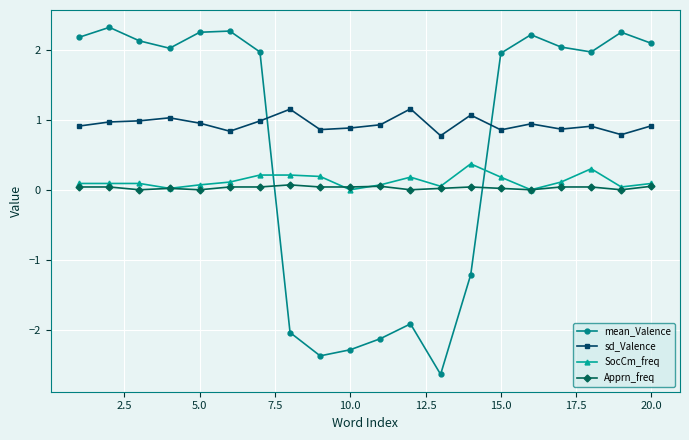

Which series has the widest spread of values?

mean_Valence